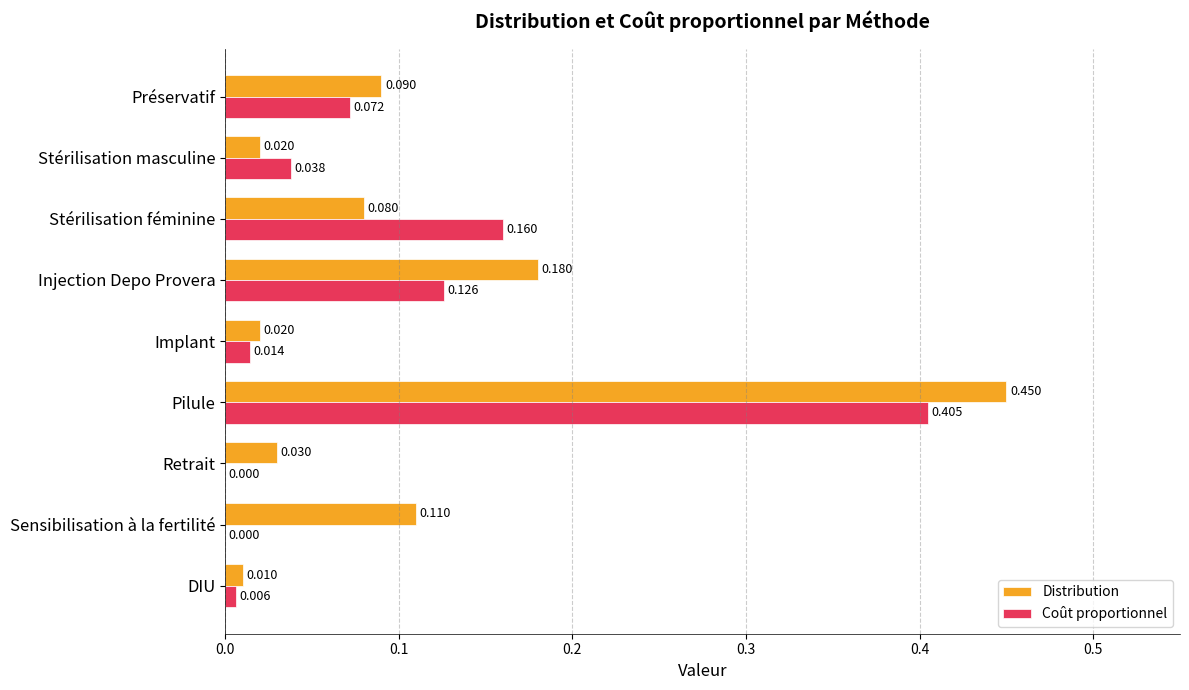

How many values in the Coût proportionnel series exceed 0?

7